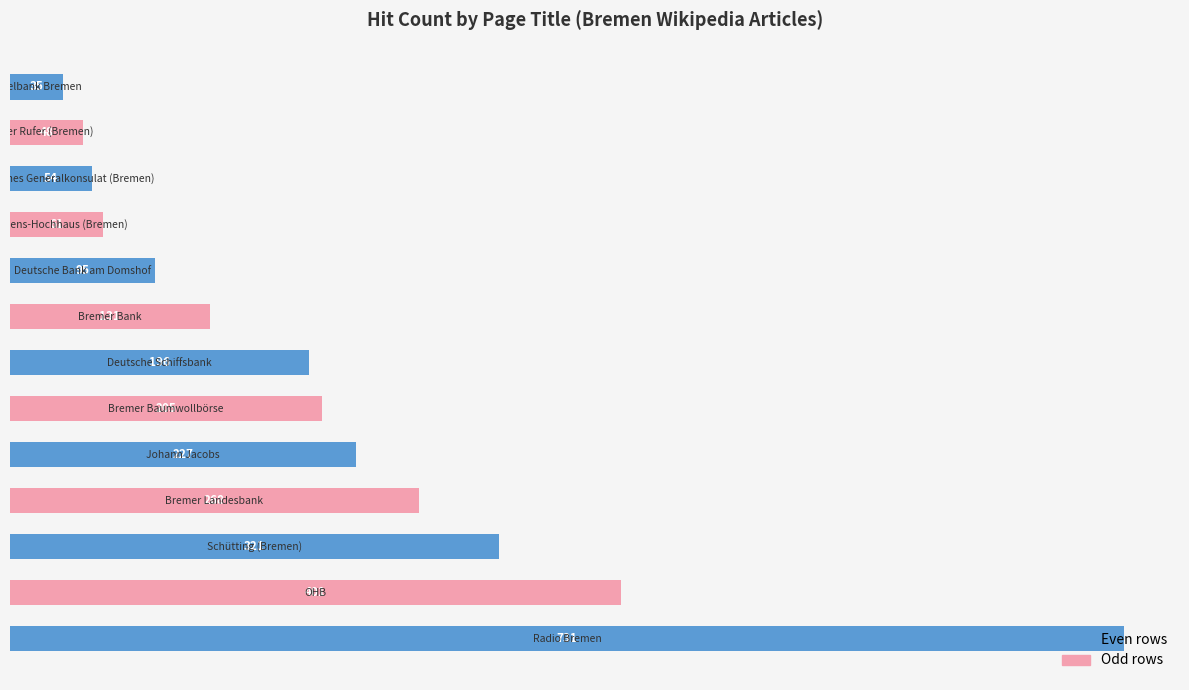

What is the difference between the maximum and minimum values?

696